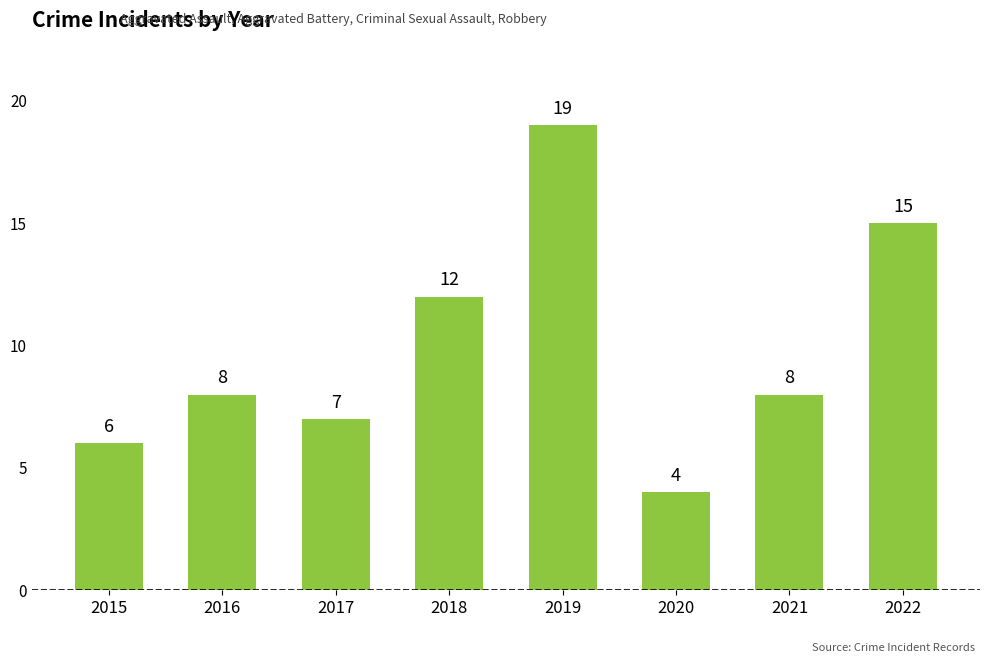

Reading left to right, list all the values displayed in this chart.

2015=6	2016=8	2017=7	2018=12	2019=19	2020=4	2021=8	2022=15